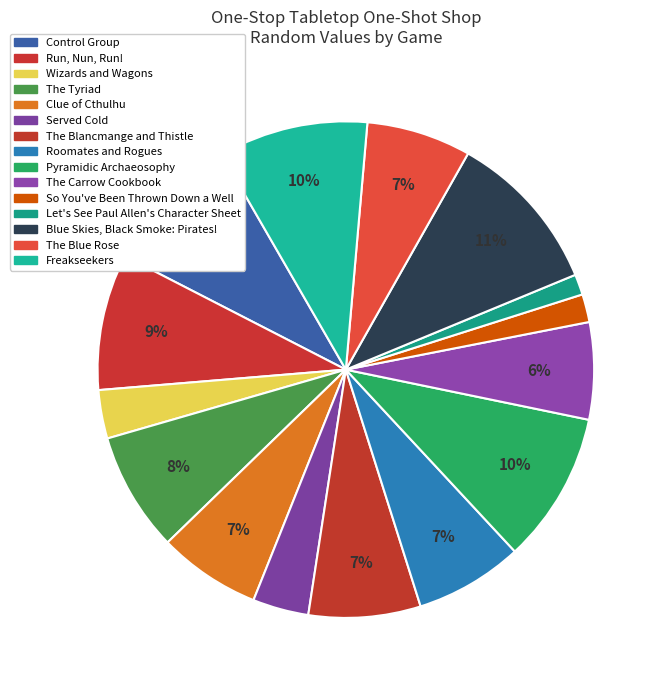

Is it true that Pyramidic Archaeosophy is 20% of the pie?

False